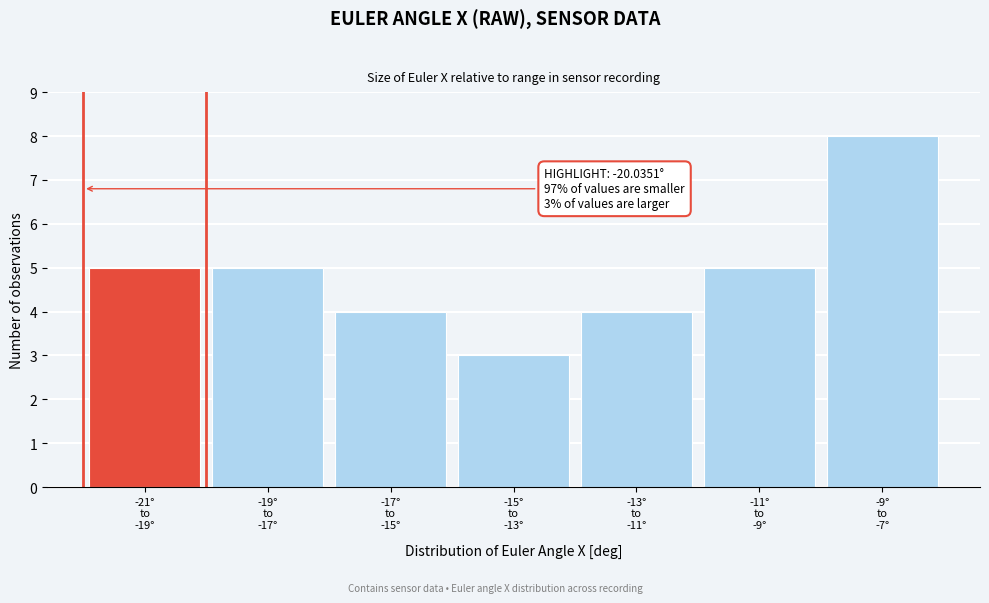

Reading left to right, list all the values displayed in this chart.

5	5	4	3	4	5	8